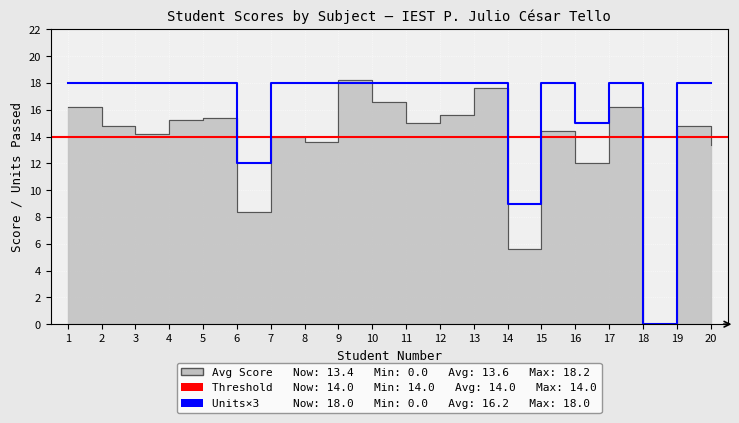

How many interior local valleys does the GC7 series have?

3